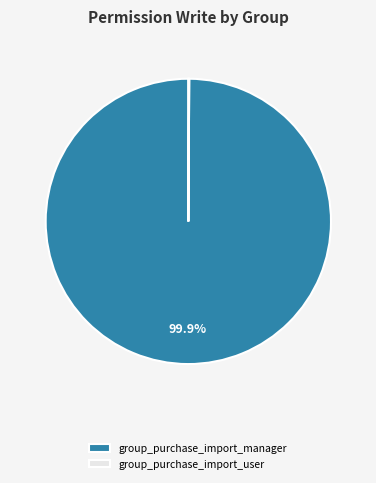

Is there any slice that represents more than half of the pie?

Yes